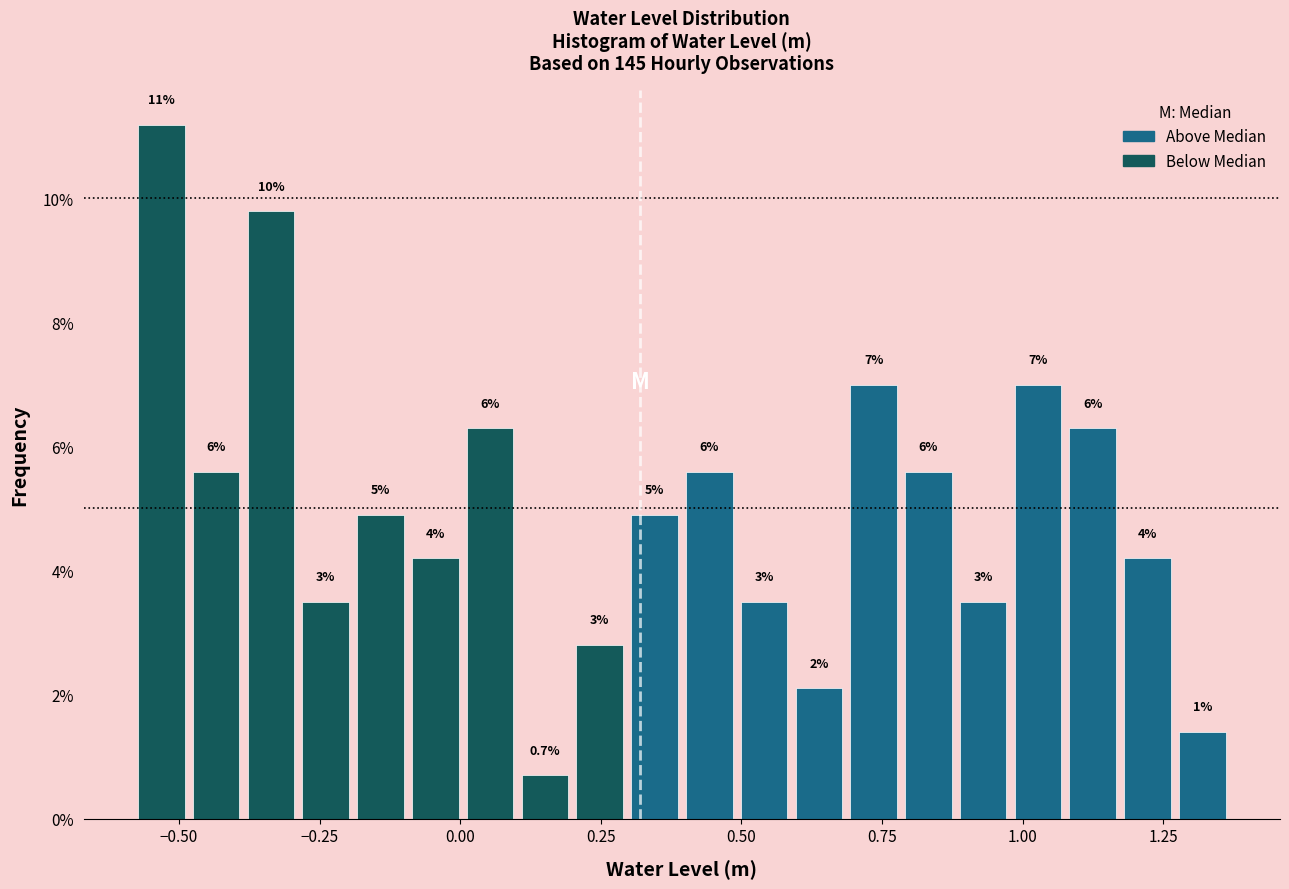

Read against the x-axis, roughly where is the centre of the tallest bar?

-0.55